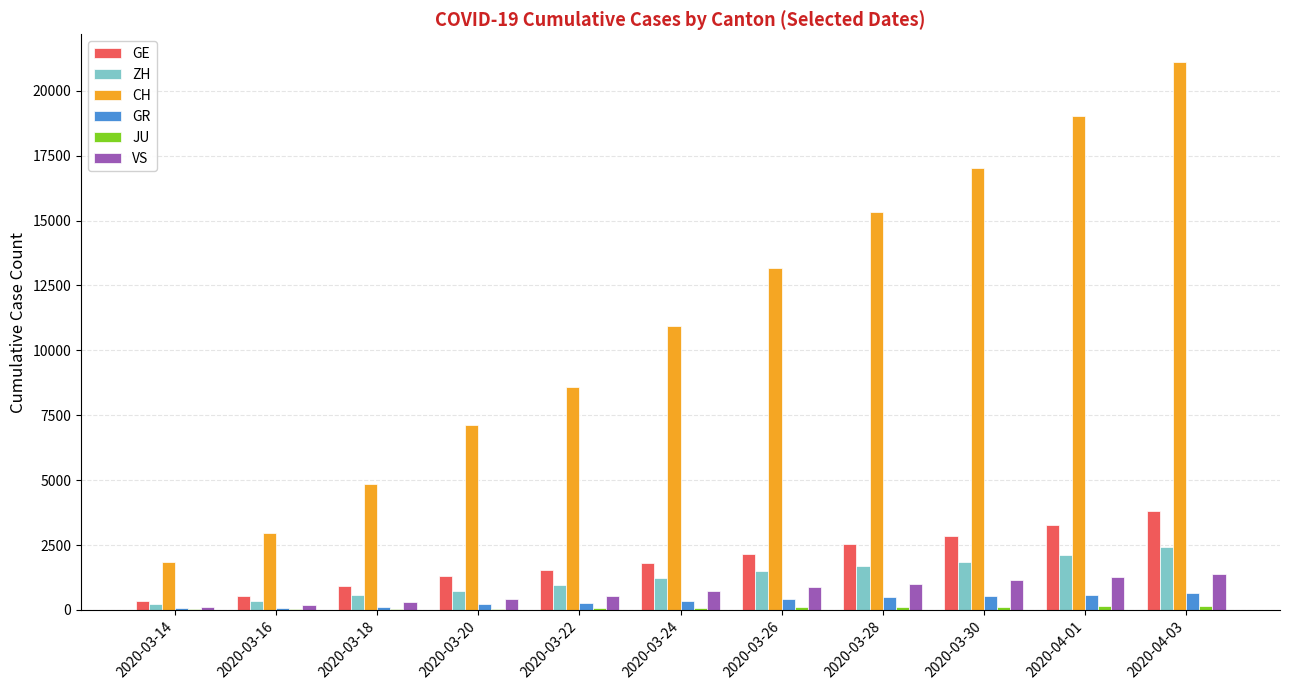

Which category has the highest value in the CH series?

2020-04-03